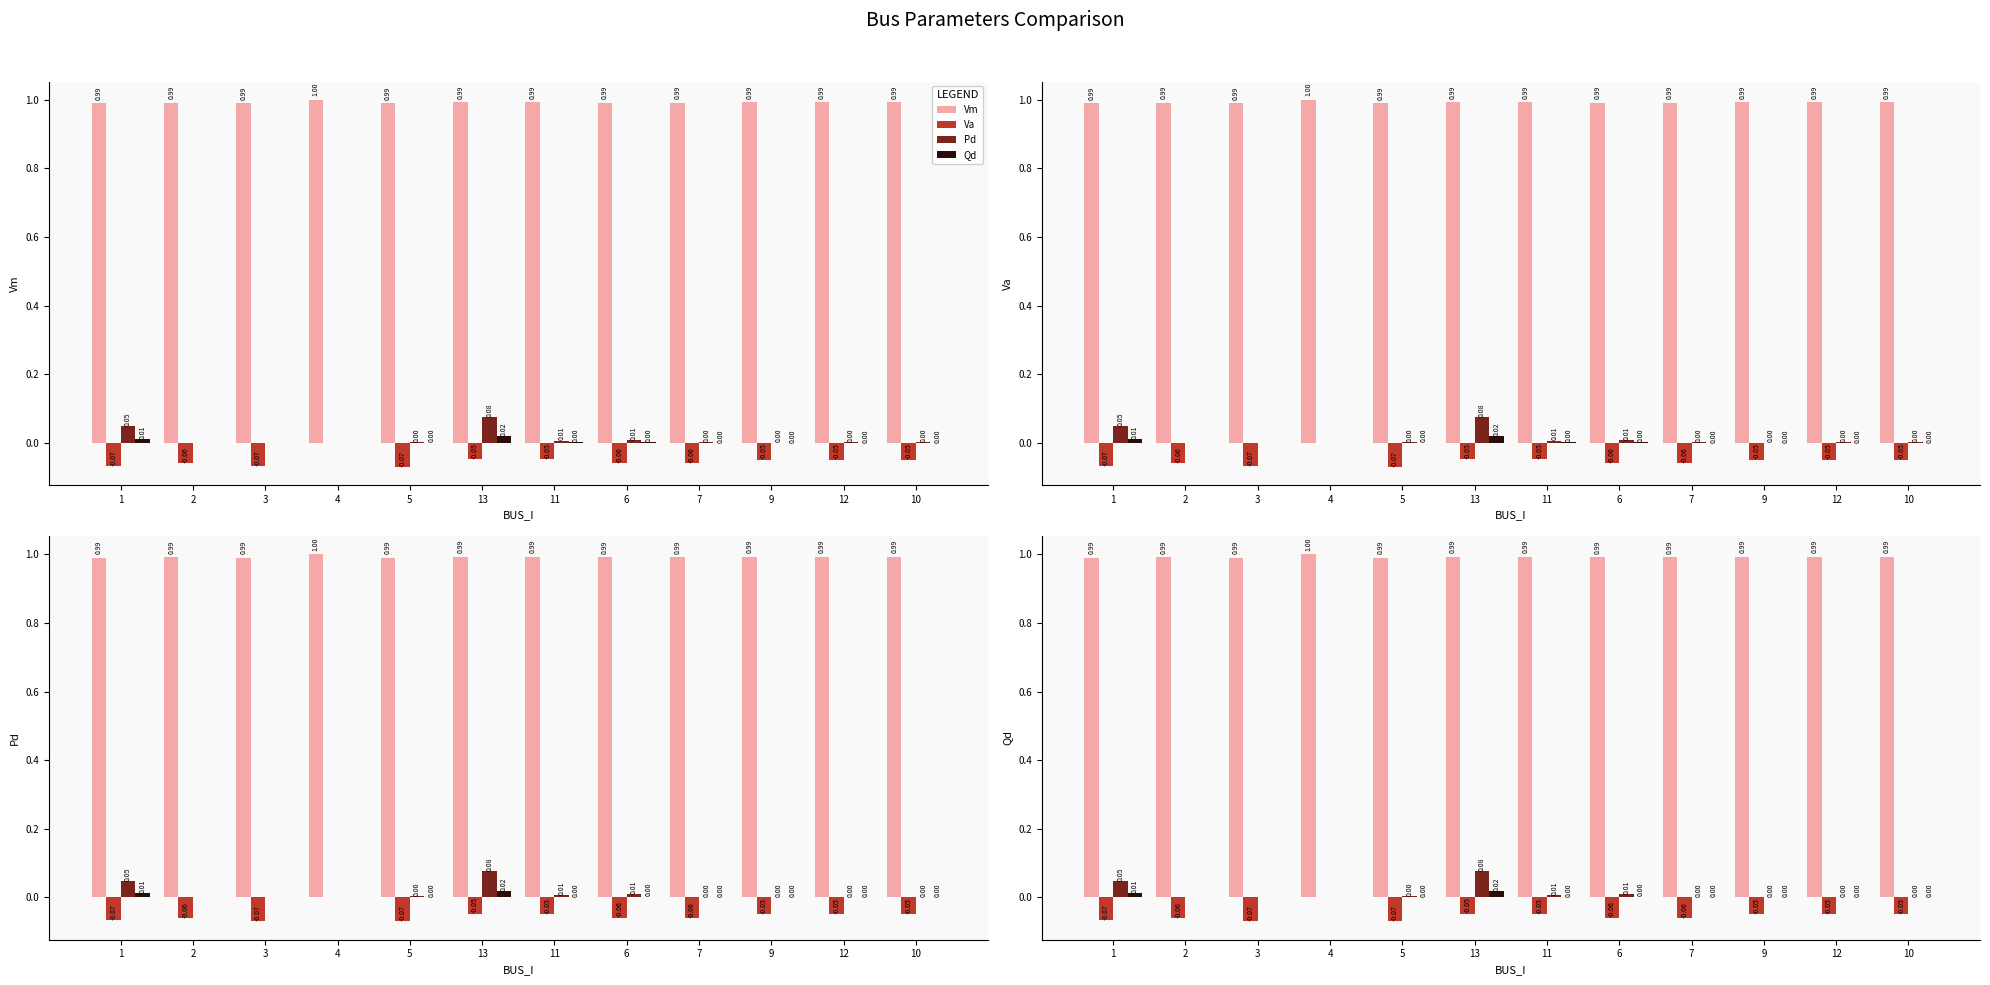

List the series in order of their peak value, lowest first.

Va, Qd, Pd, Vm